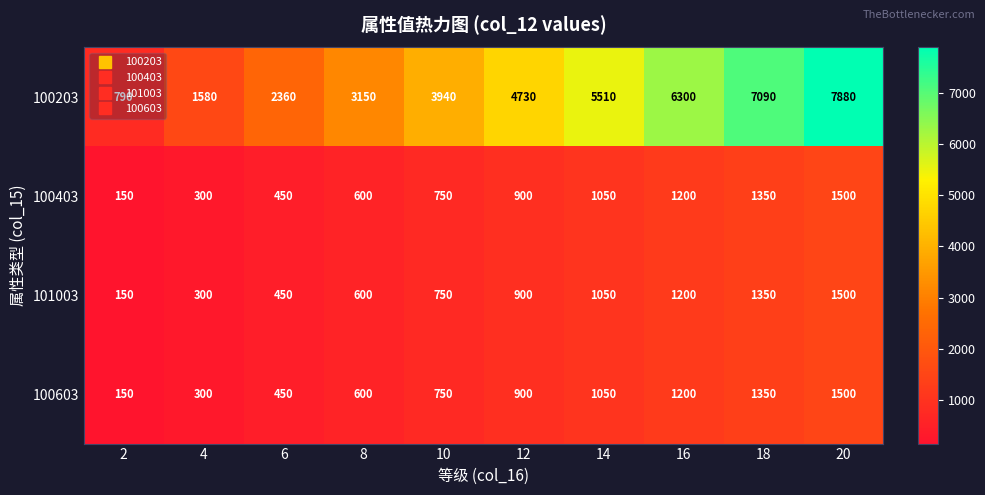

Rank the categories by 100403 value from lowest to highest.

2, 4, 6, 8, 10, 12, 14, 16, 18, 20